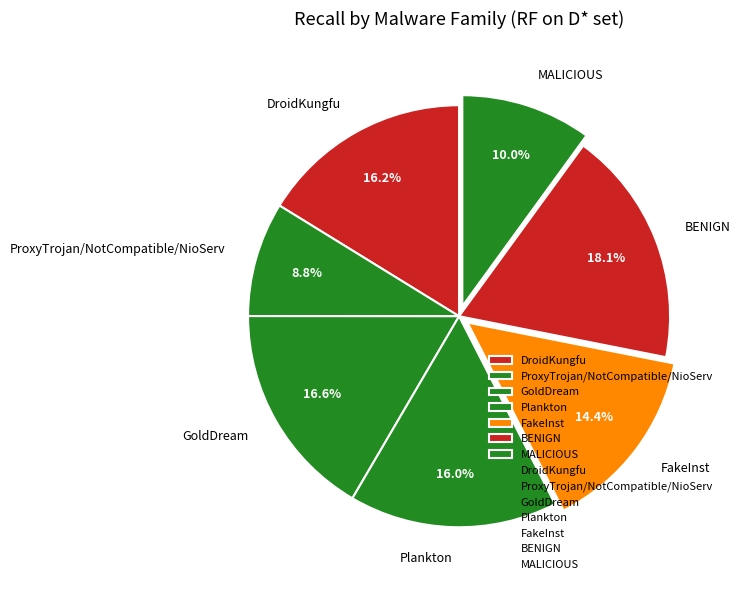

Which slice is the smallest?

ProxyTrojan/NotCompatible/NioServ